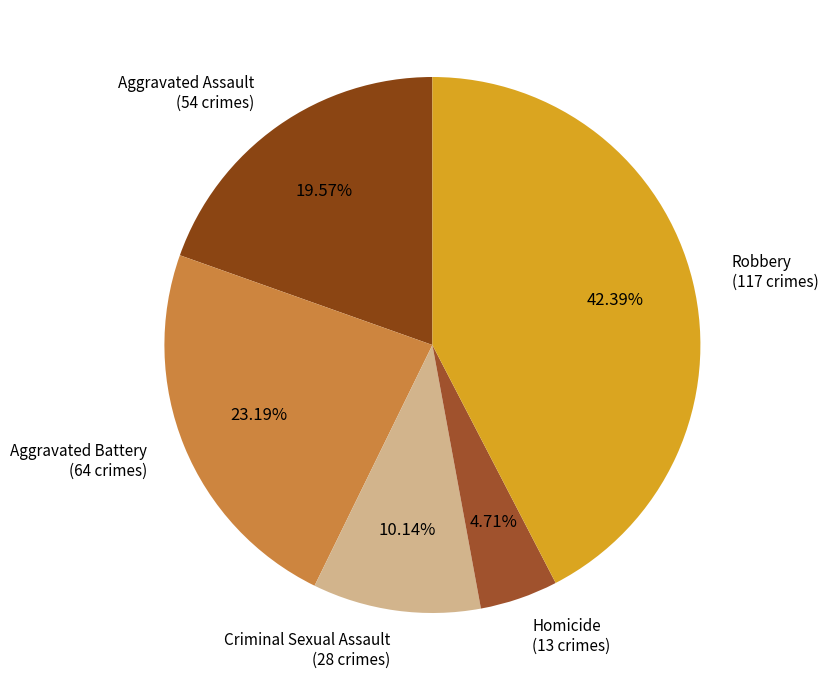

How many segments does this pie chart have?

5